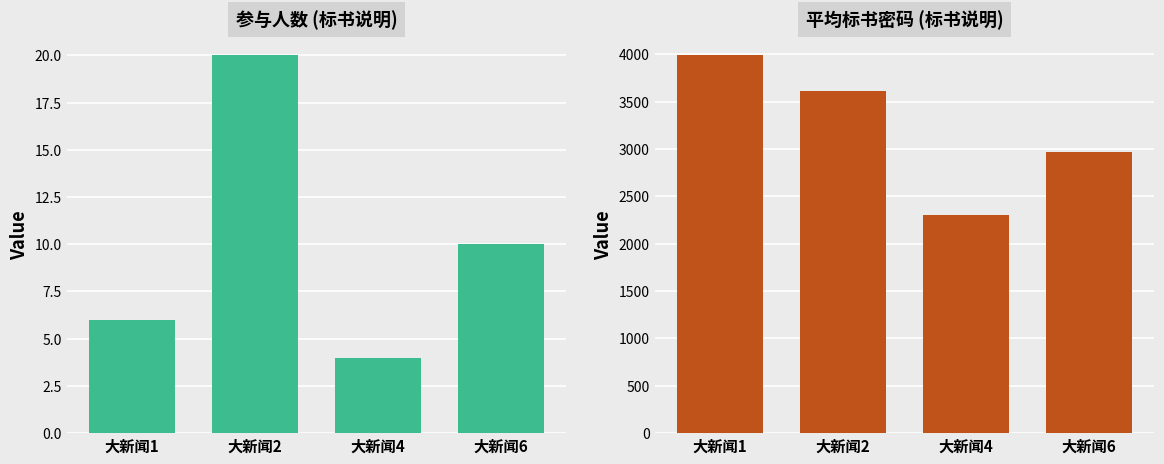

Where does the 参与人数 series first go above 10?

大新闻2